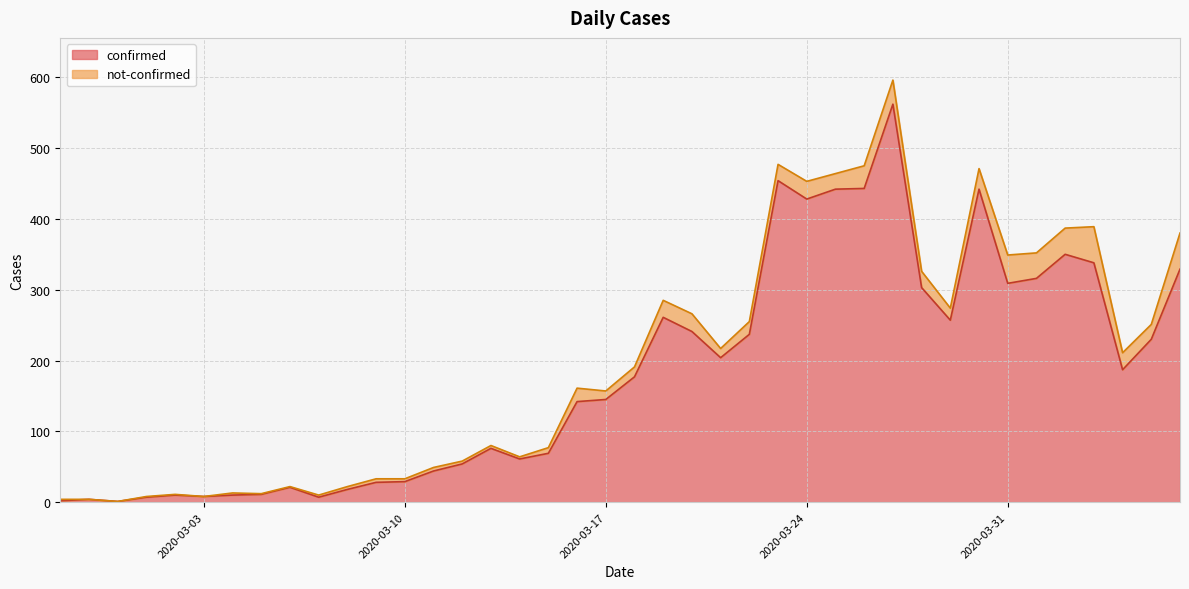

Reading right to left, transcribe all the data shown in this chart.

329	230	187	338	350	316	309	442	257	303	562	443	442	428	454	237	204	241	261	177	145	142	69	61	76	54	44	29	28	18	7	21	11	10	8	10	7	1	4	2